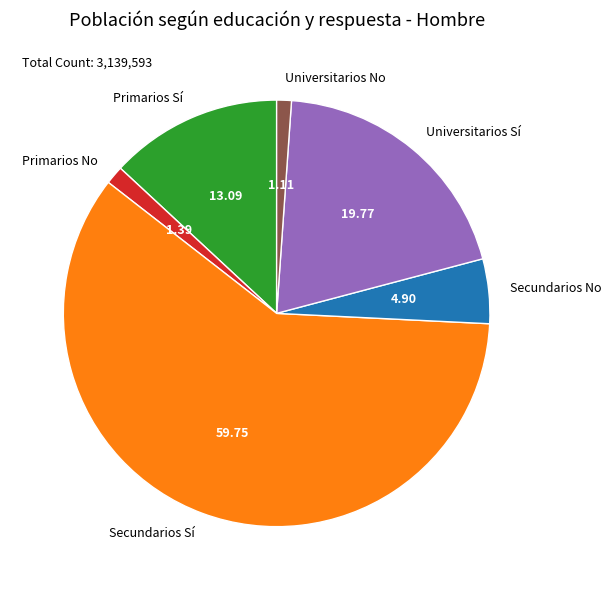

What is the ratio of the value at Universitarios No to the value at Universitarios Sí?

0.1